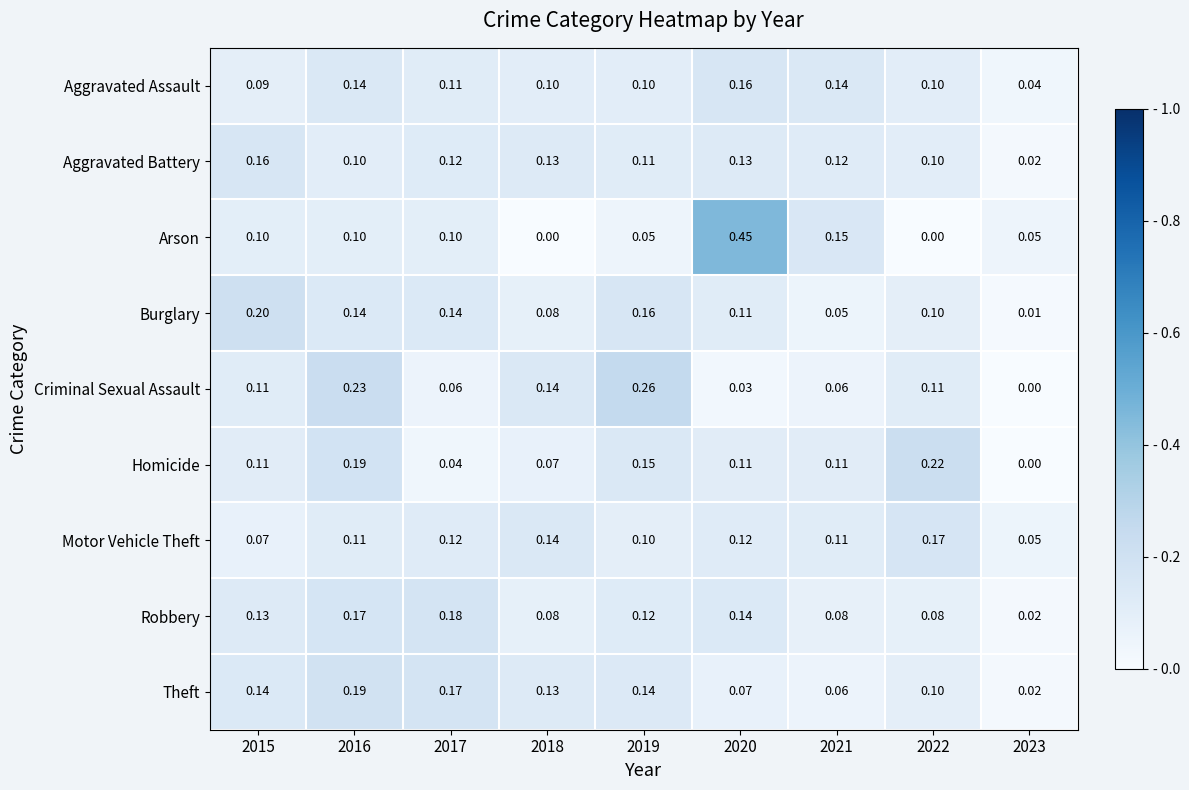

Is the value of Robbery at 2021 greater than the value of Aggravated Assault at 2021?

No